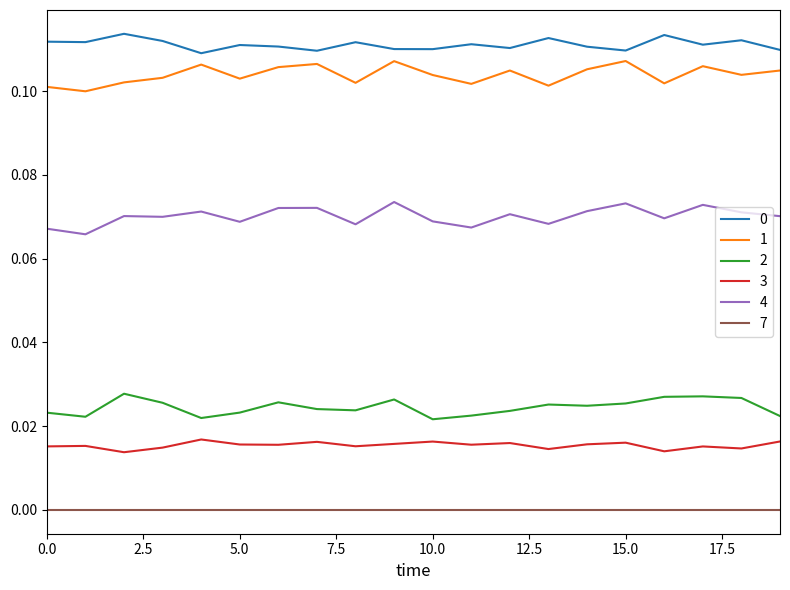

True or false: 2 and 0 cross at least once.

False